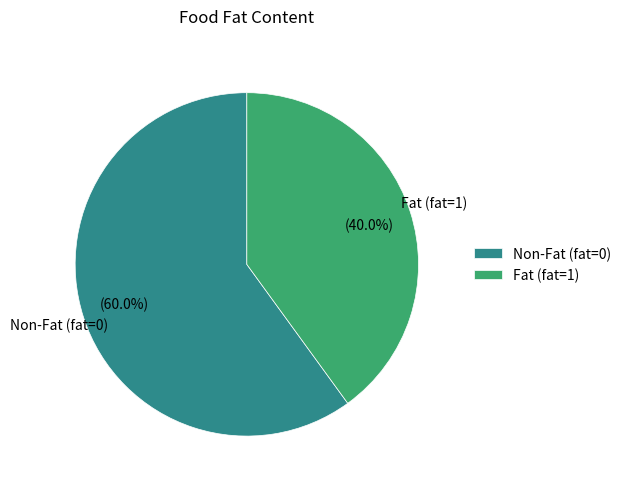

What portion of the pie excludes Fat (fat=1)?

60.0%